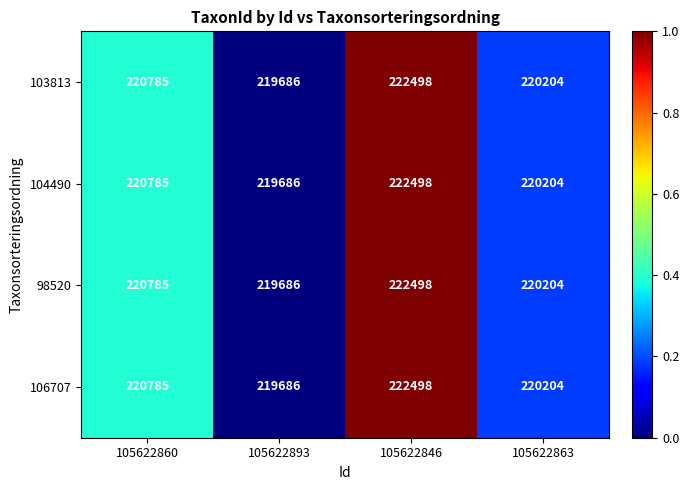

The 106707 series shows 219686 at 105622893. True or false?

True